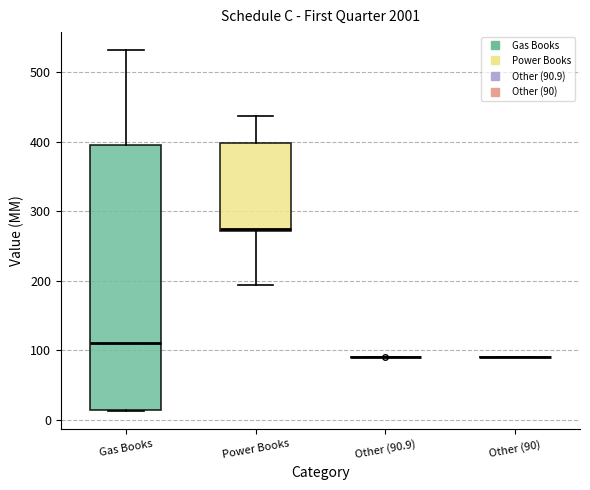

Where does the lower whisker of the box for Power Books end on the y-axis? The values are not printed on the chart, so give them approximately, as read against the axis.

190